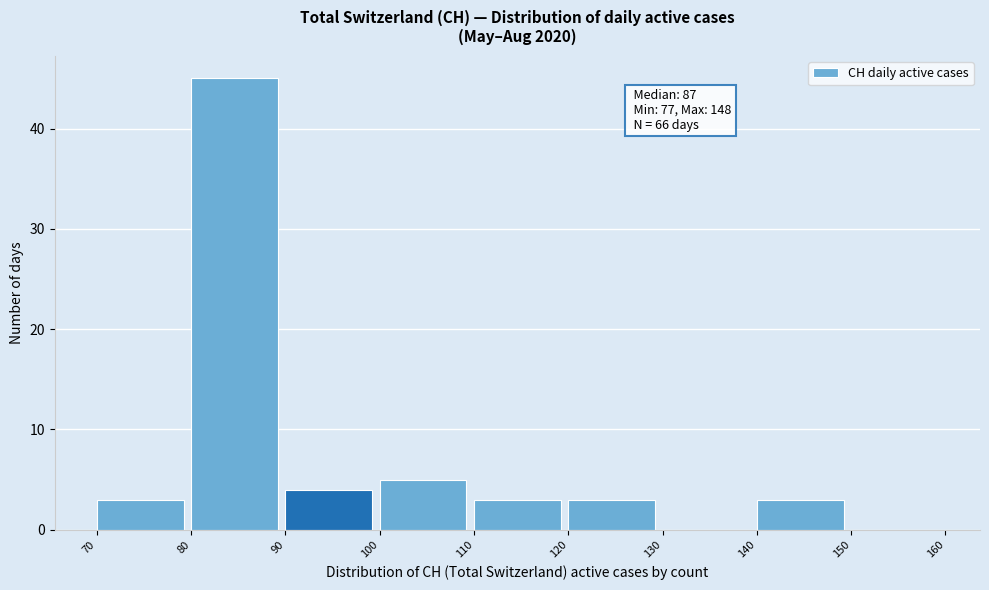

Which range on the x-axis has the tallest bar?

80 to 90